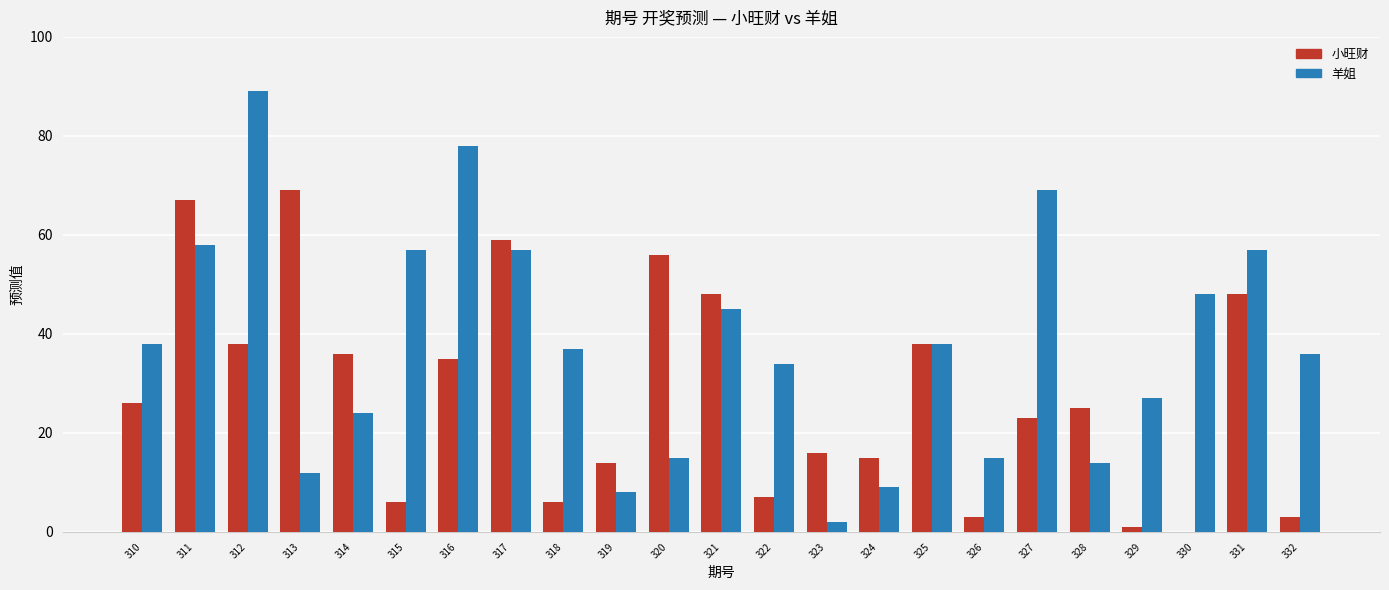

At which label is 小旺财 closest to 34?

316